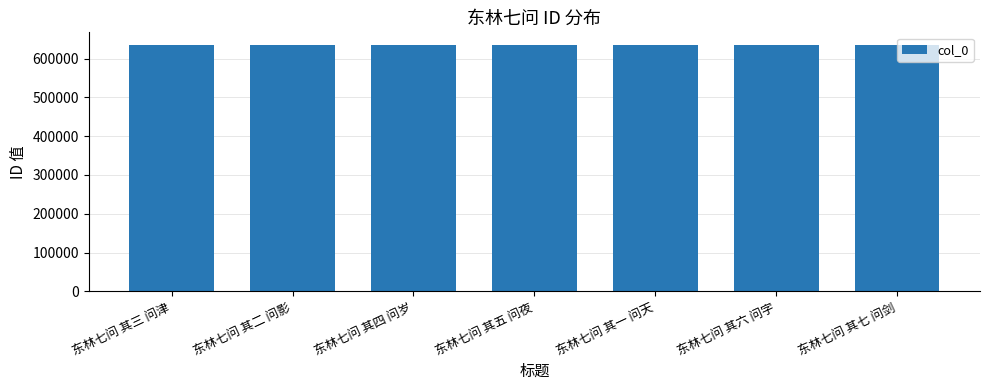

What is the sum of the values at 东林七问 其三 问津 and 东林七问 其一 问天?

1271344